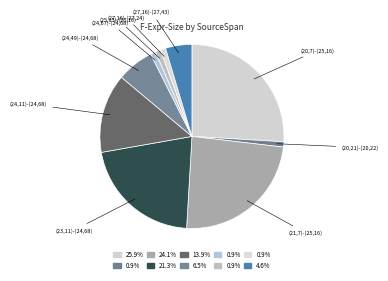

Does (23,11)-(24,68) represent more than half of the total?

No